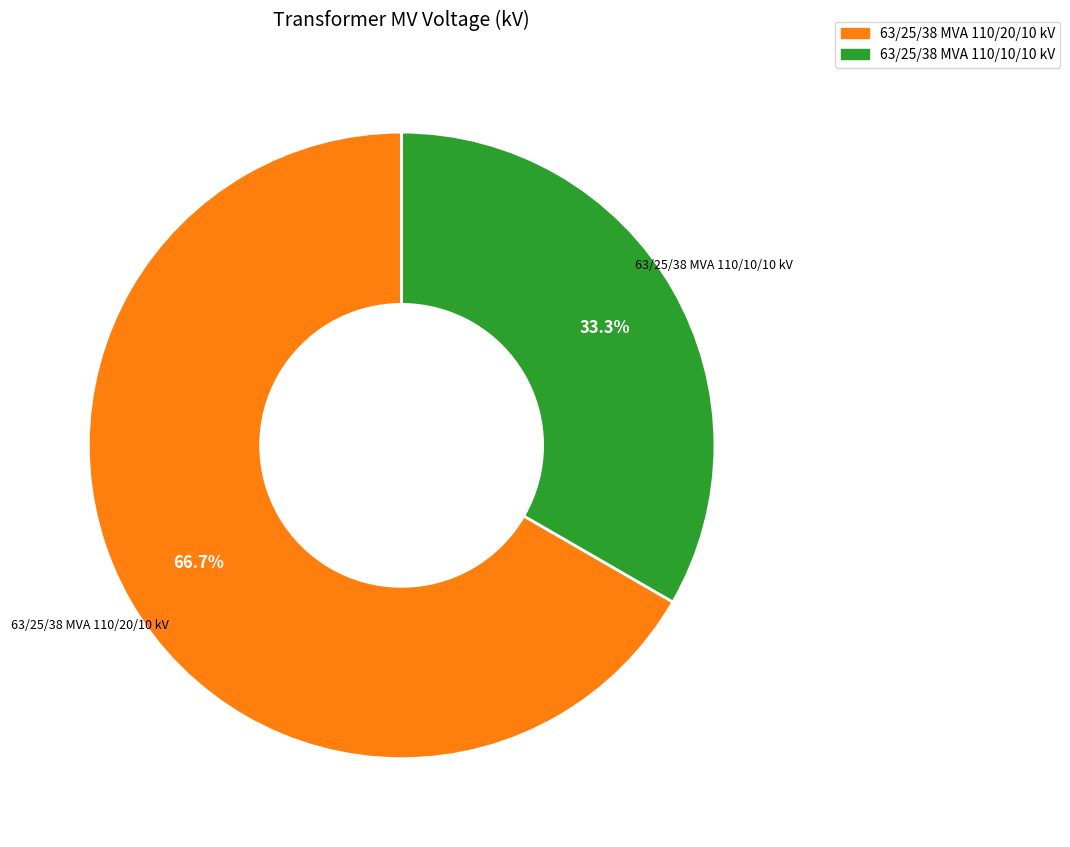

True or false: 63/25/38 MVA 110/10/10 kV accounts for 33% of the total.

True